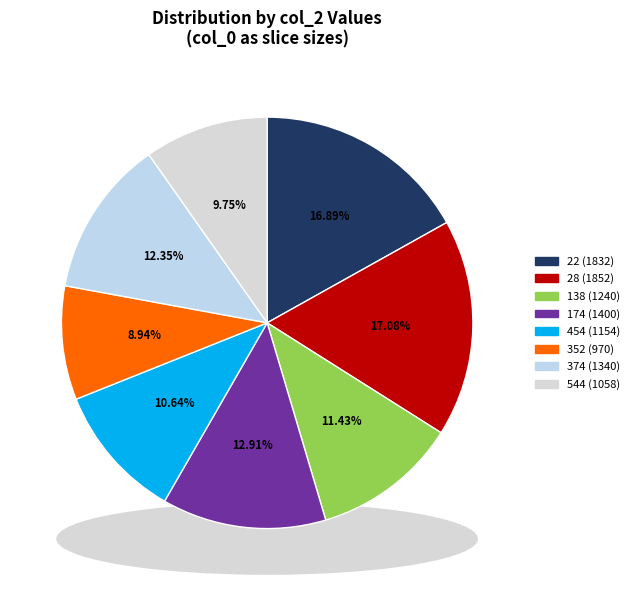

Which slice is the largest?

28